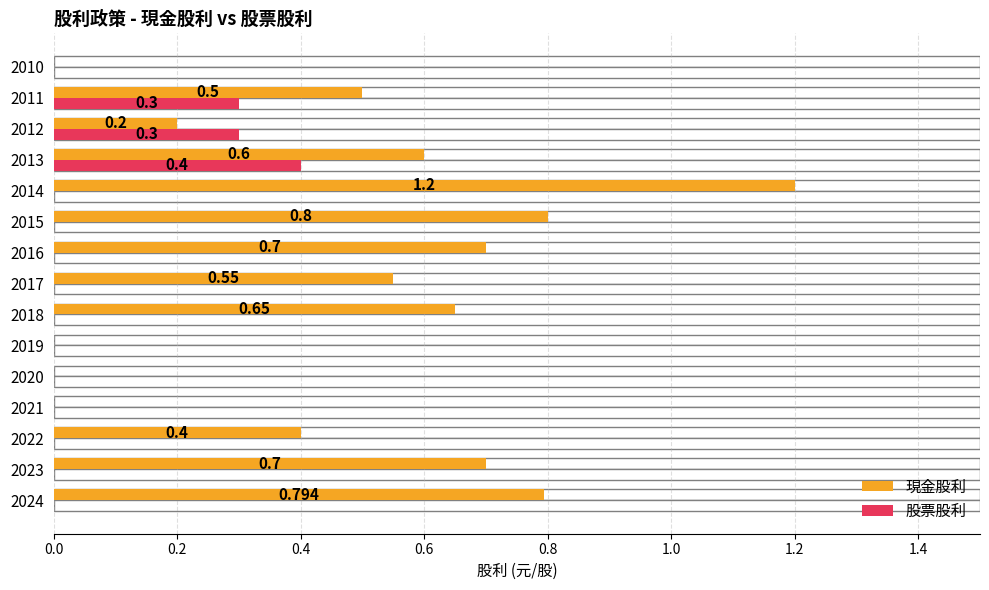

Rank the series at 2023 from highest to lowest value.

現金股利, 股票股利